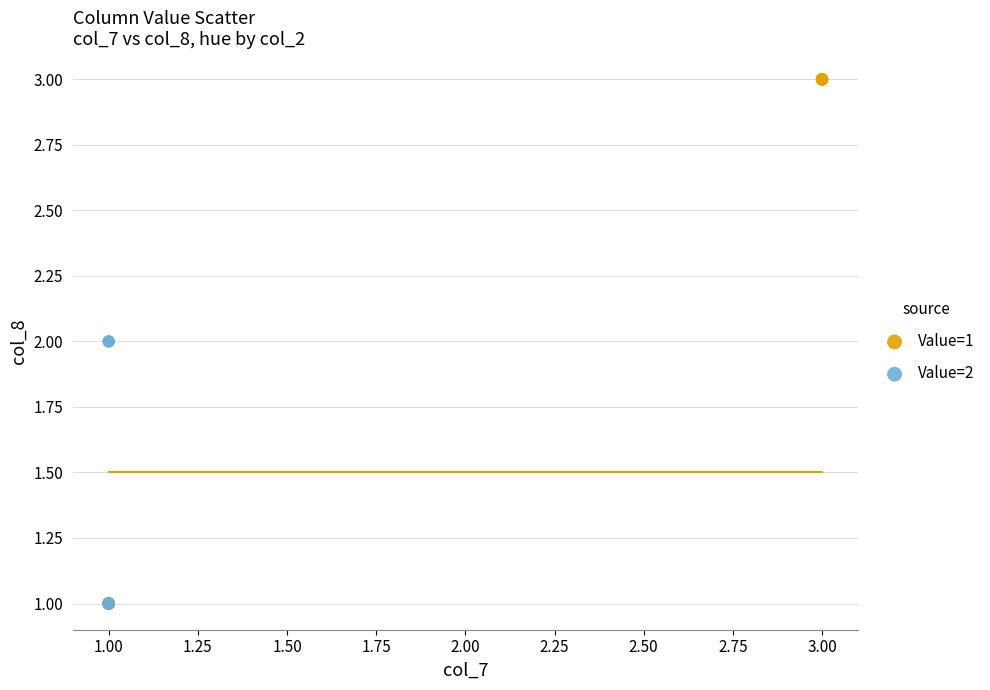

Which series has the widest spread of Y values?

Value=1